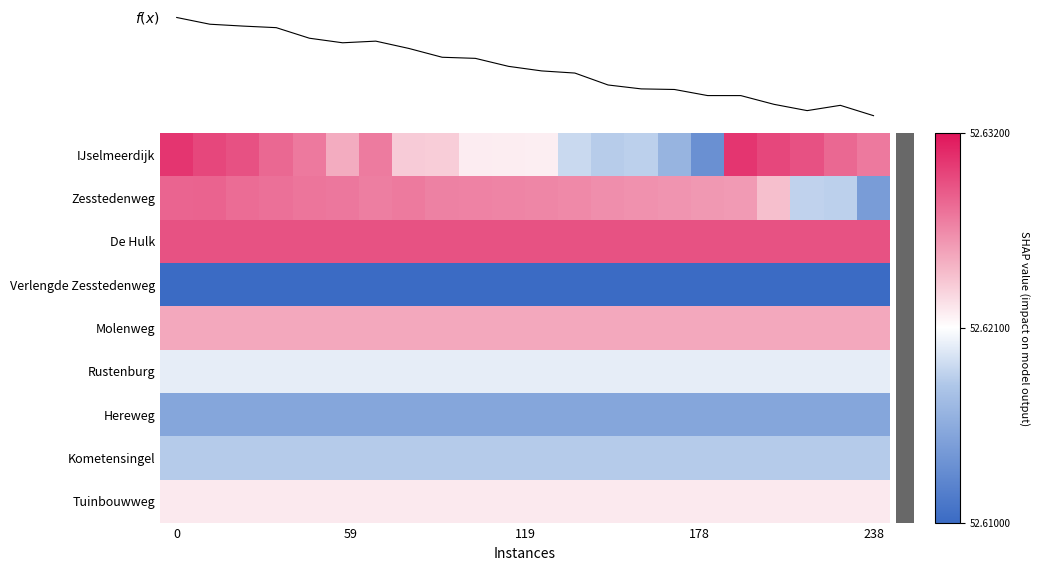

At how many categories does at least one series exceed 0?

22